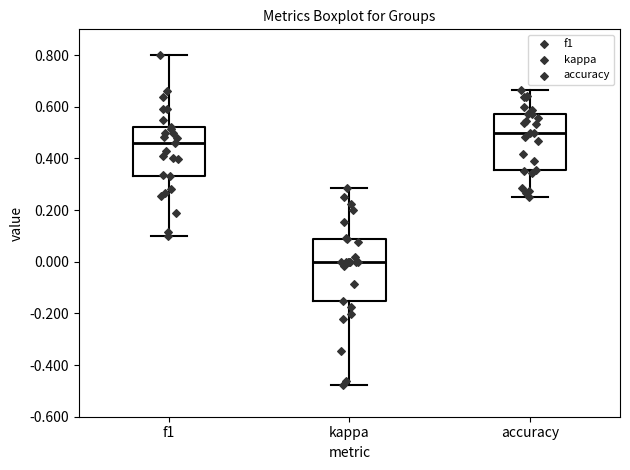

Comparing the boxes themselves (not the whiskers), which one is the tallest?

kappa